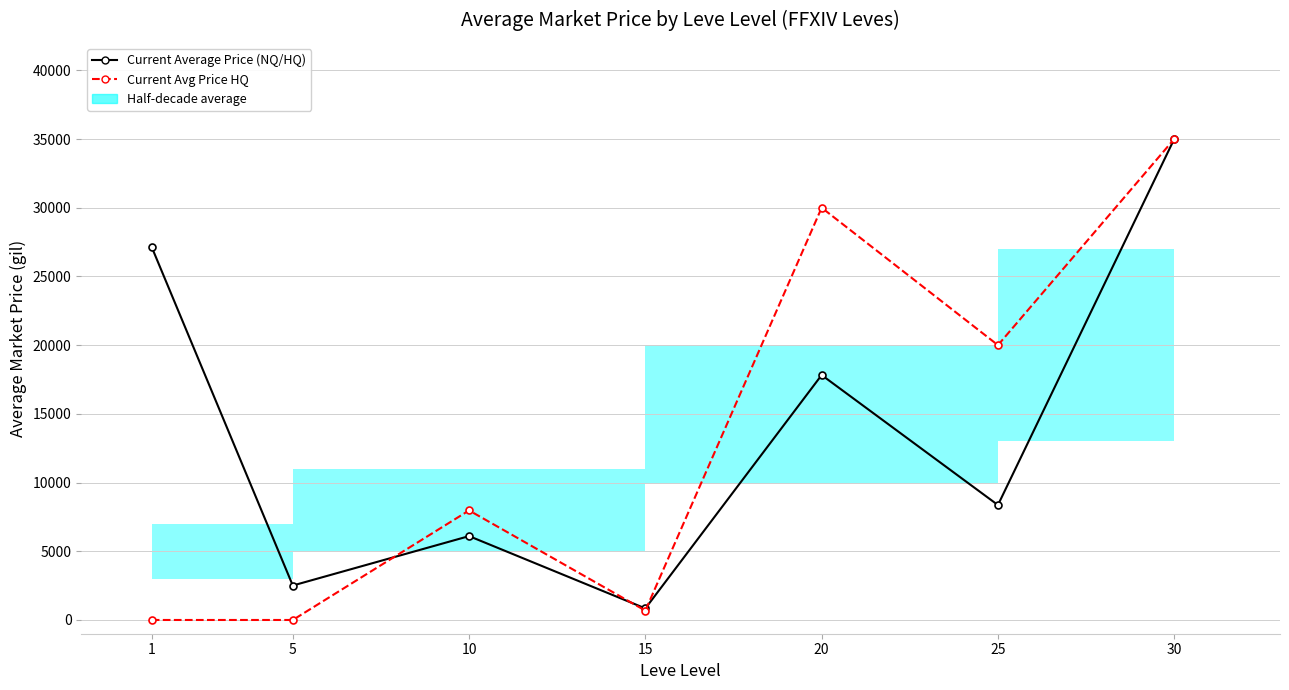

The value of Current Avg Price HQ at 1 is -22661. True or false?

False